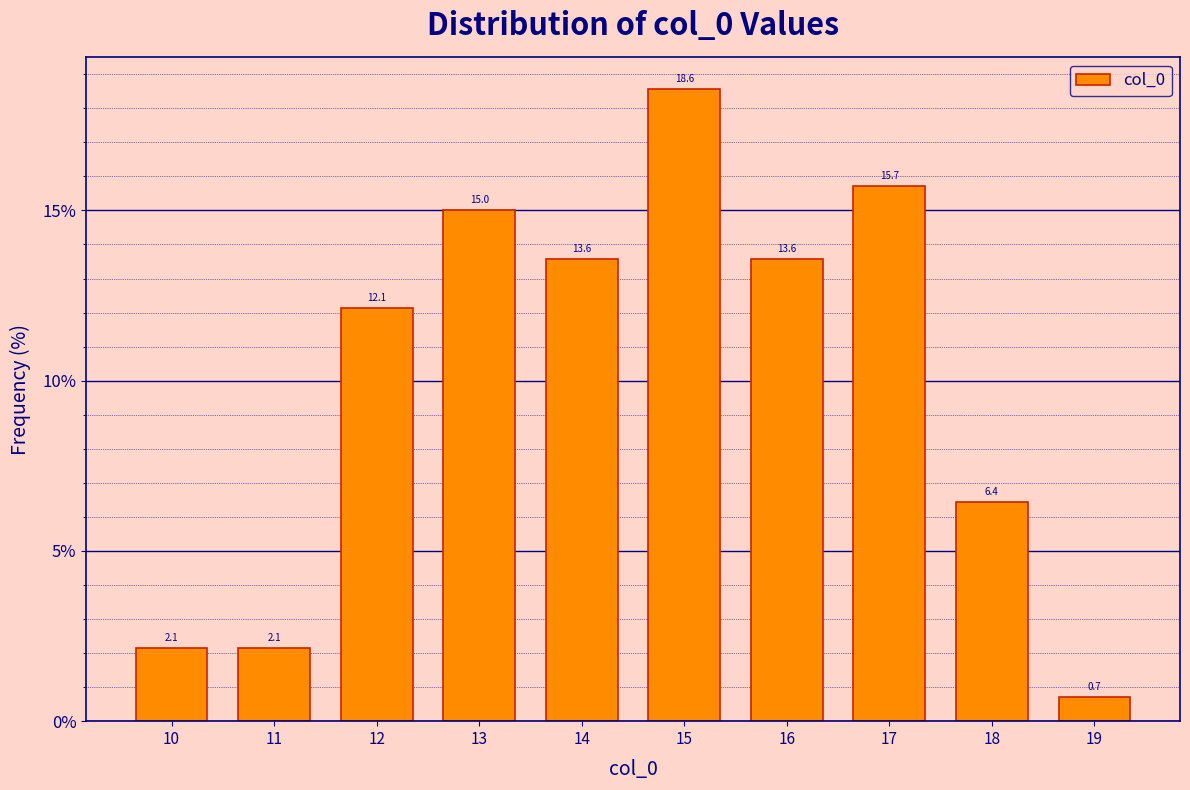

Reading left to right, list every bar in this chart as the range it spans on the x-axis followed by its height.

9.5 to 10.5: 2.1
10.5 to 11.5: 2.1
11.5 to 12.5: 12.1
12.5 to 13.5: 15.0
13.5 to 14.5: 13.6
14.5 to 15.5: 18.6
15.5 to 16.5: 13.6
16.5 to 17.5: 15.7
17.5 to 18.5: 6.4
18.5 to 19.5: 0.7